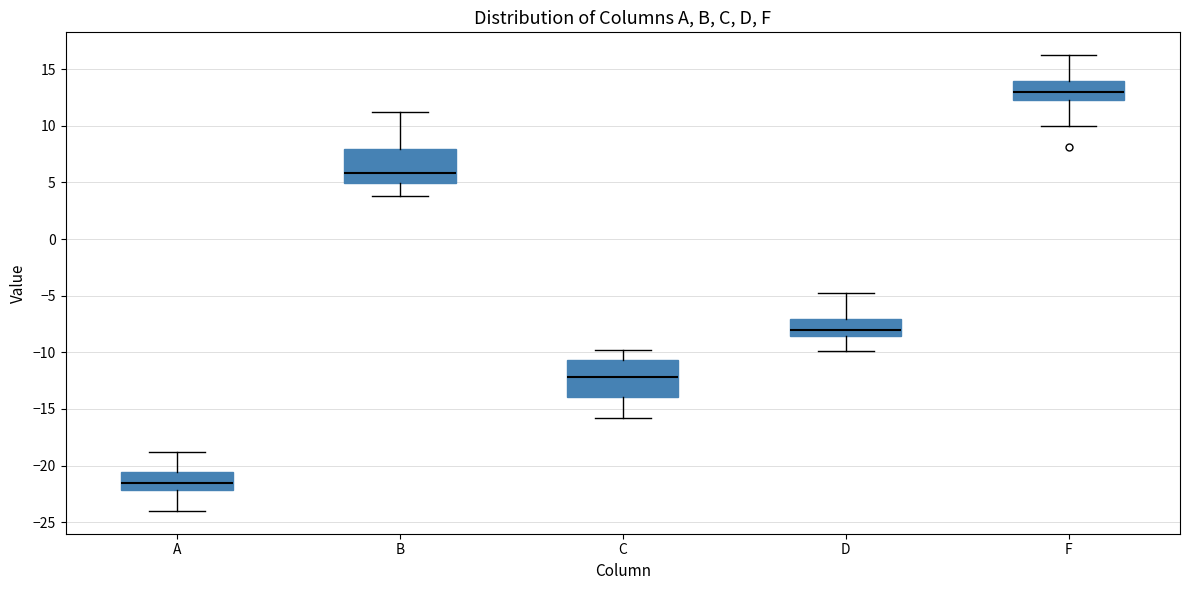

Reading left to right, transcribe this box plot: for each box, give where its median line is, the range the box spans, and where its two whiskers end, as read against the y-axis. The values are not printed on the chart, so give them approximately, as read against the axis.

A: median -21.5, box -22.0 to -20.5, whiskers -24.0 to -19.0
B: median 6.0, box 5.0 to 8.0, whiskers 4.0 to 11.0
C: median -12.0, box -14.0 to -10.5, whiskers -16.0 to -10.0
D: median -8.0, box -8.5 to -7.0, whiskers -10.0 to -5.0
F: median 13.0, box 12.5 to 14.0, whiskers 10.0 to 16.0